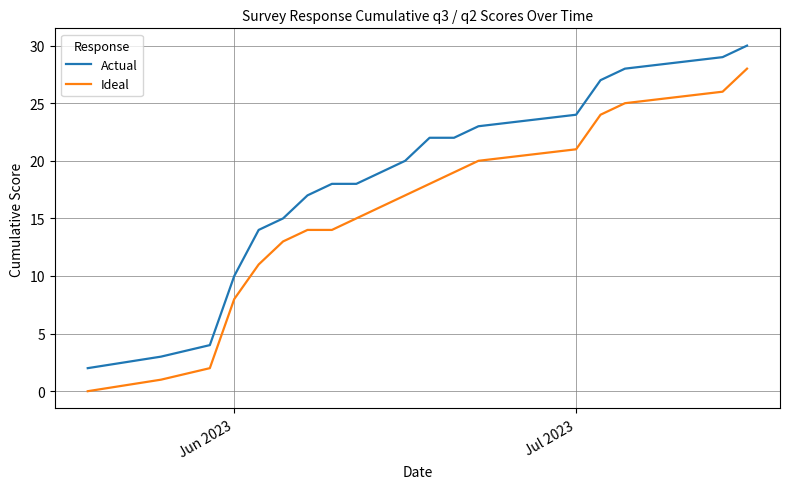

True or false: Ideal and Actual intersect in this chart.

False